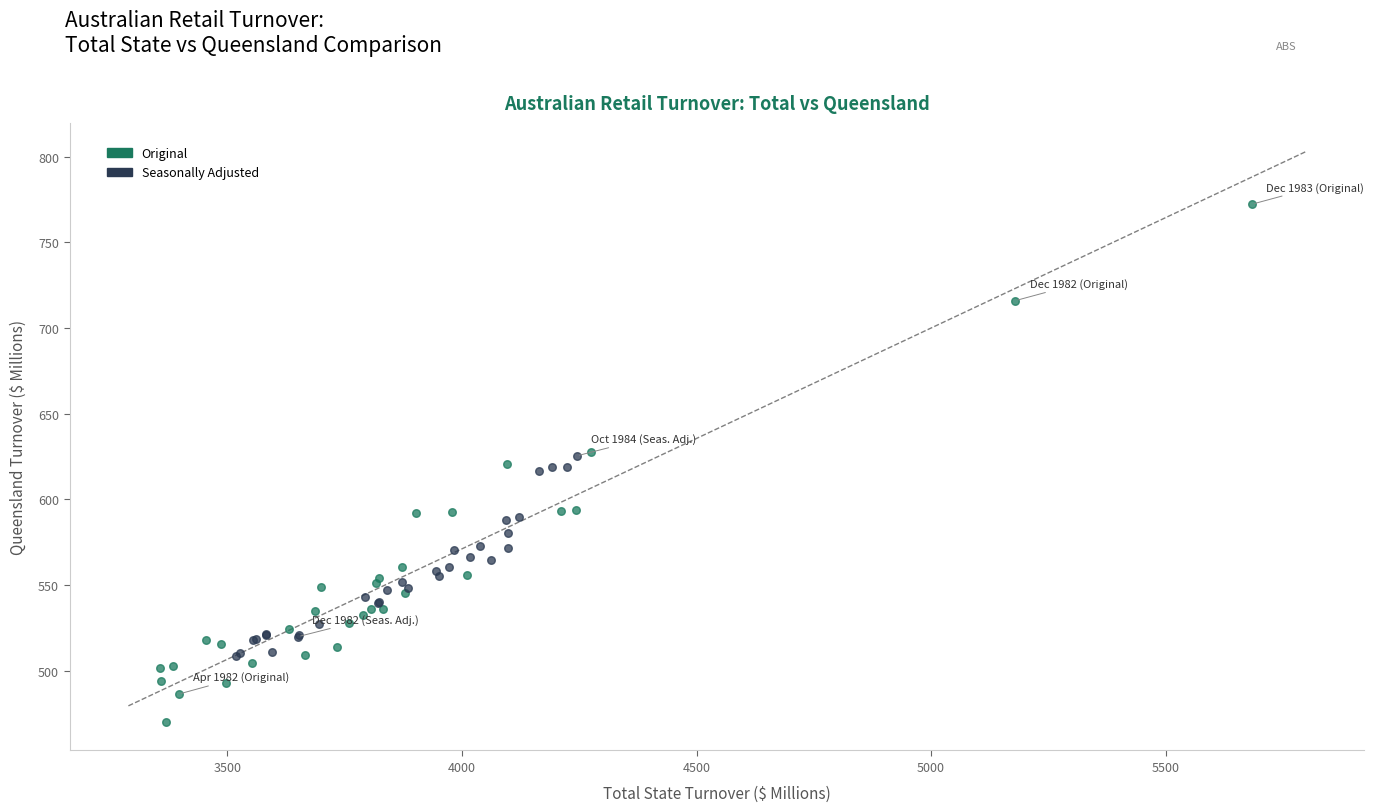

Which series has the widest spread of Y values?

Original